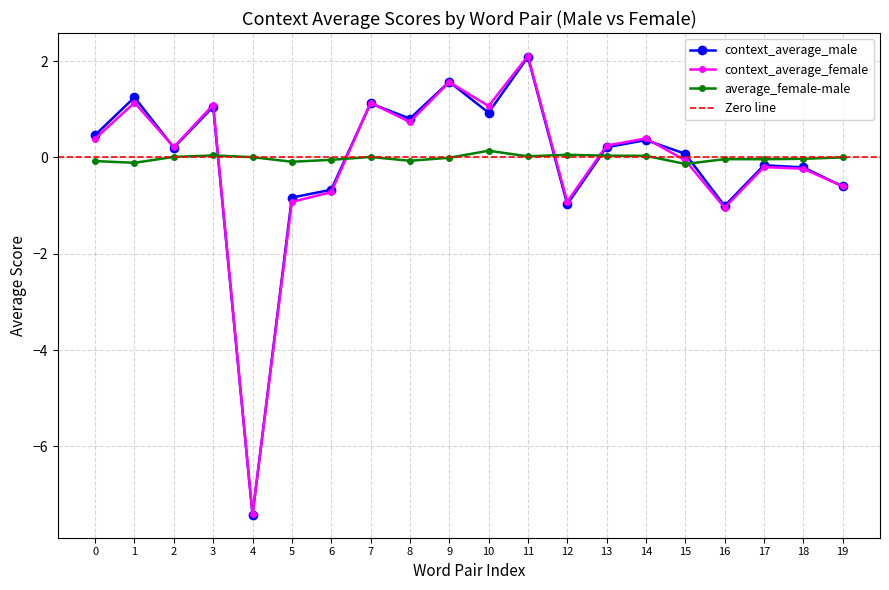

Is the value of context_average_female at 6 greater than the value of average_female-male at 19?

No